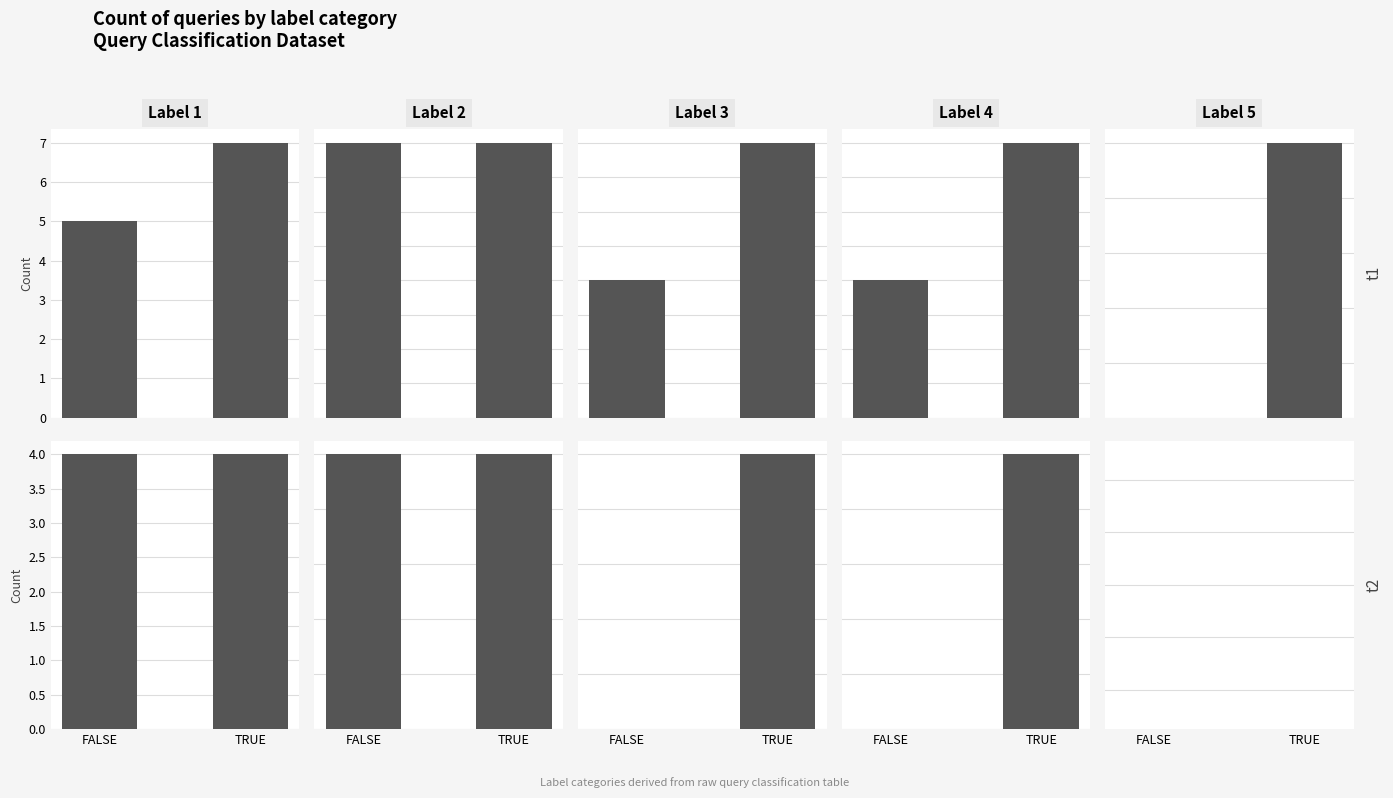

Where is Label 2 nearest to the value 1?

FALSE